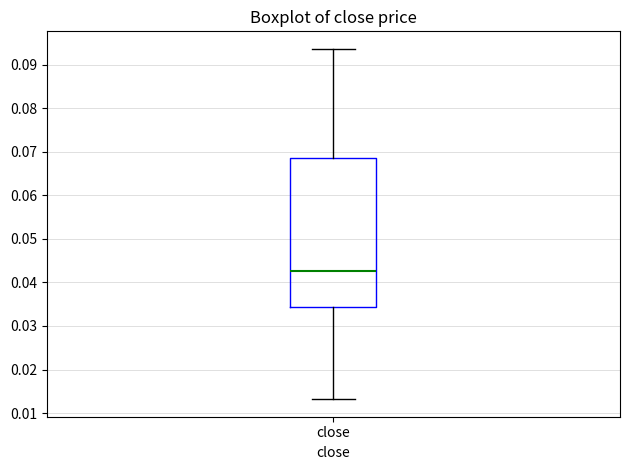

Transcribe this box plot: give where the median line is, the range the box spans, and where the two whiskers end, as read against the y-axis. The values are not printed on the chart, so give them approximately, as read against the axis.

median 0.043, box 0.034 to 0.069, whiskers 0.013 to 0.094